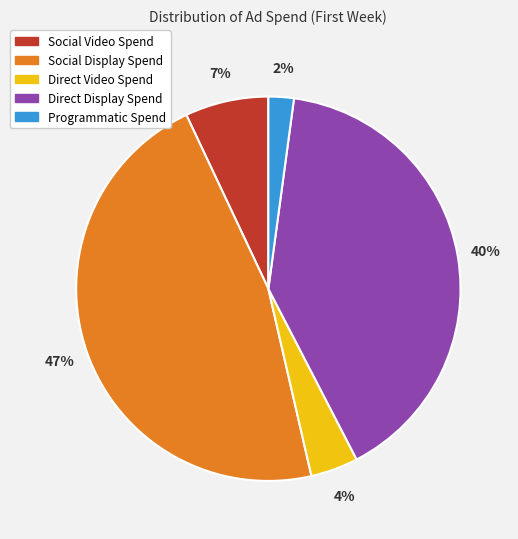

Does any single category account for the majority?

No